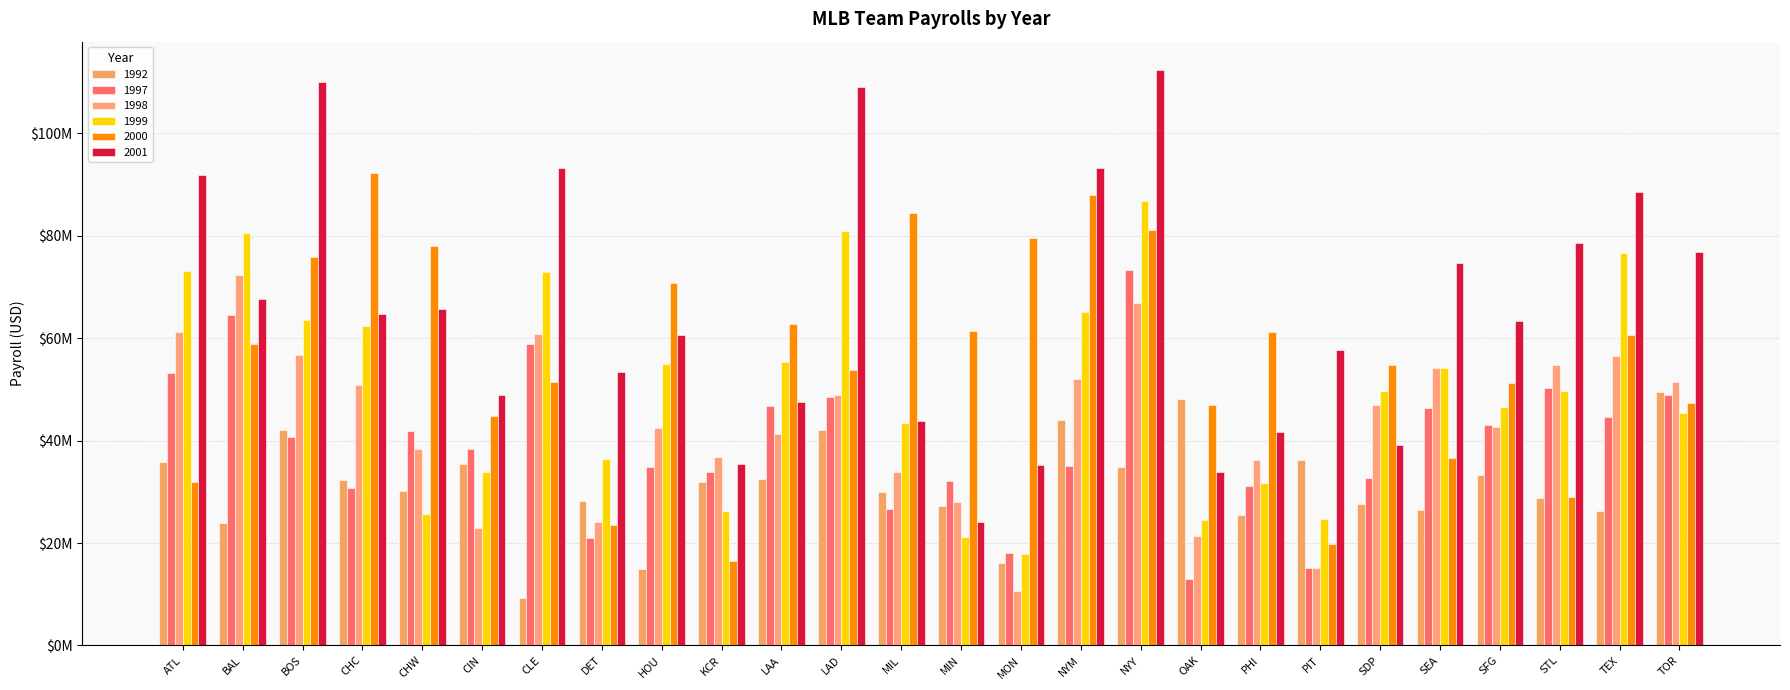

What is the spread (max minus min) of values at MON?

68868276